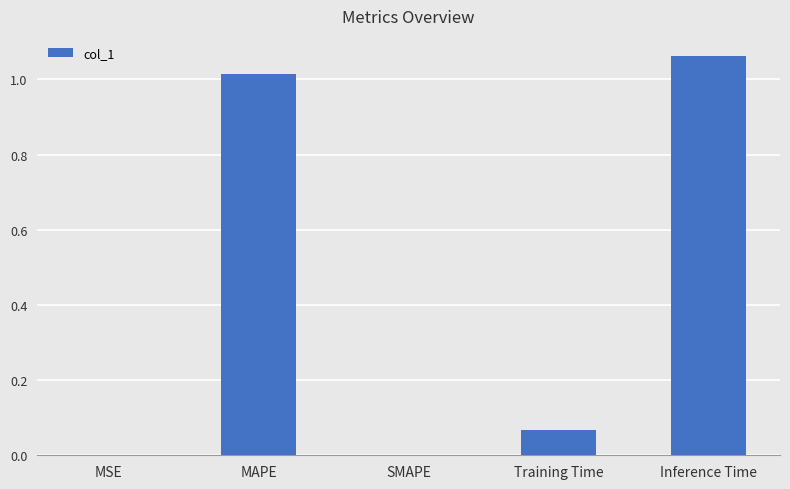

What is the average value?

0.4